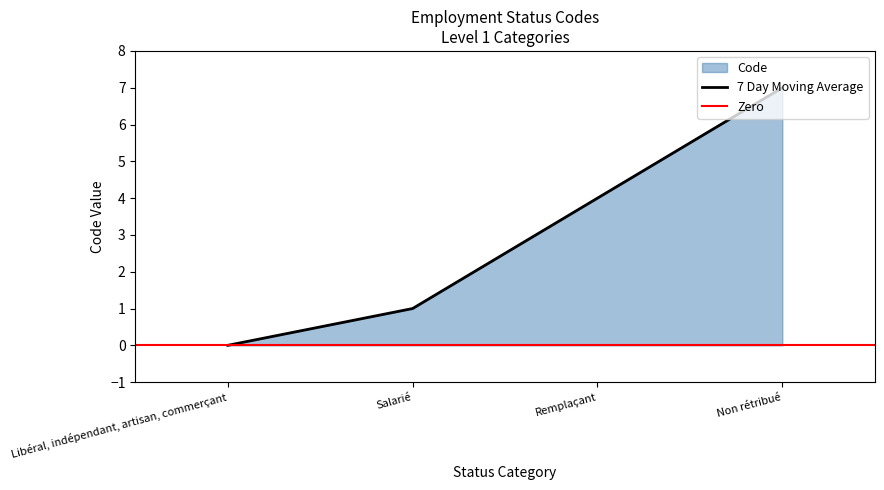

List the labels in order of value, smallest first.

Libéral, indépendant, artisan, commerçant, Salarié, Remplaçant, Non rétribué